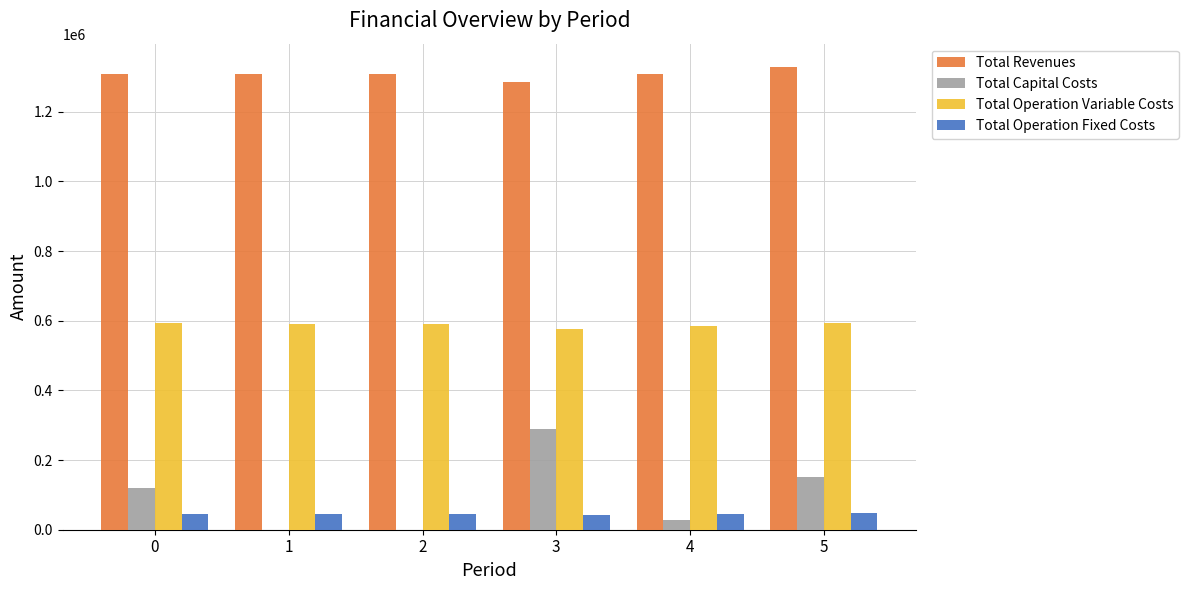

What is the maximum value for Total Revenues?

1328837.0